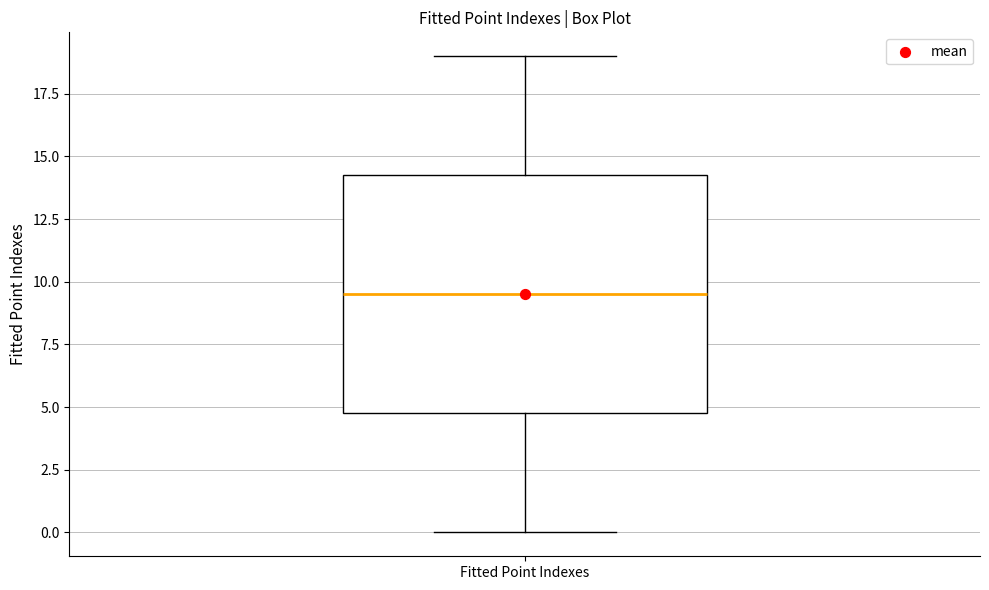

Where is the upper edge of the box for Fitted Point Indexes on the y-axis? The values are not printed on the chart, so give them approximately, as read against the axis.

14.5